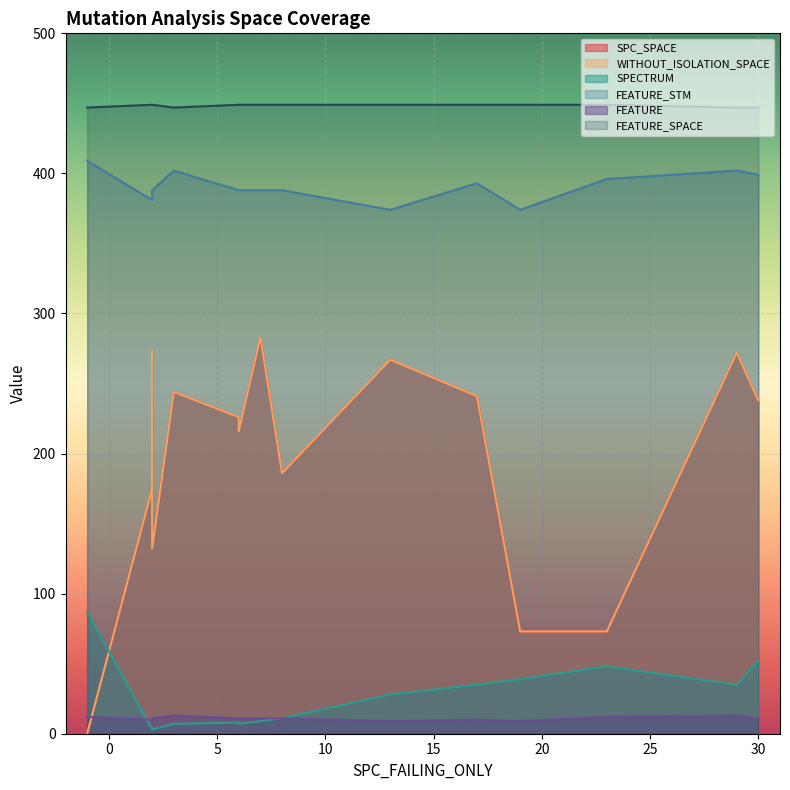

What are all the series names shown in the legend?

SPC_SPACE, WITHOUT_ISOLATION_SPACE, SPECTRUM, FEATURE_STM, FEATURE, FEATURE_SPACE